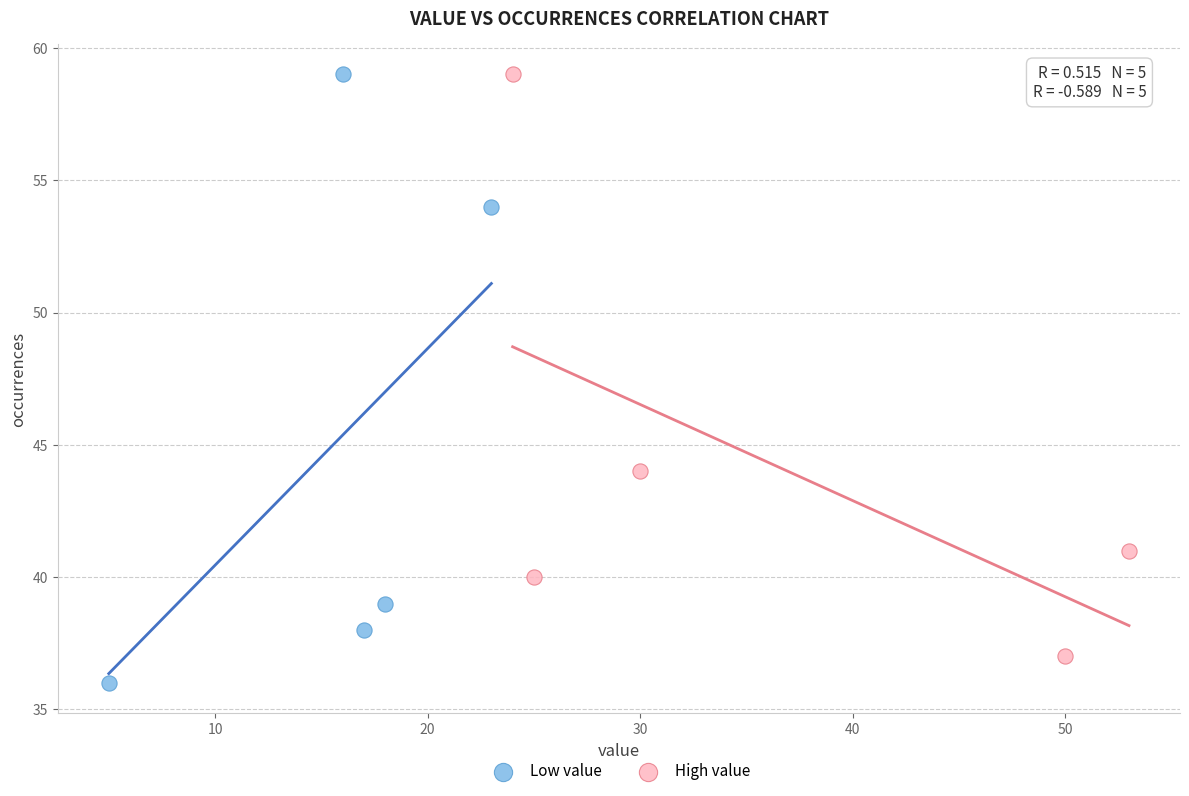

Which series has the largest Y range (max minus min)?

Low value